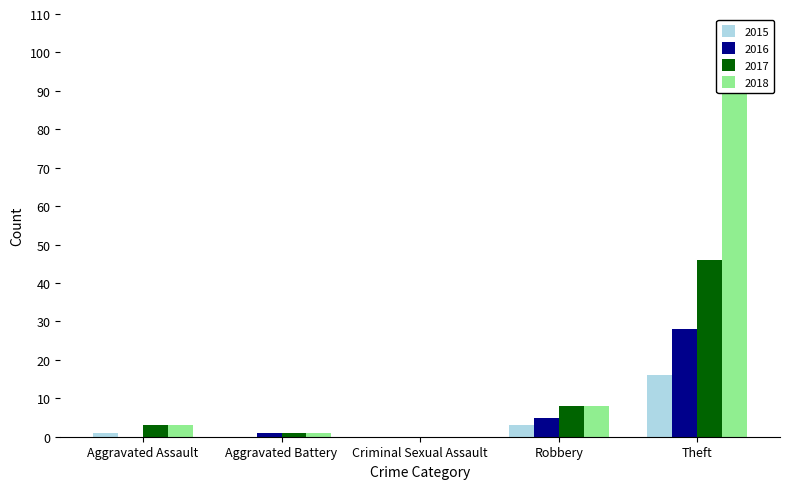

What are all the series names shown in the legend?

2015, 2016, 2017, 2018